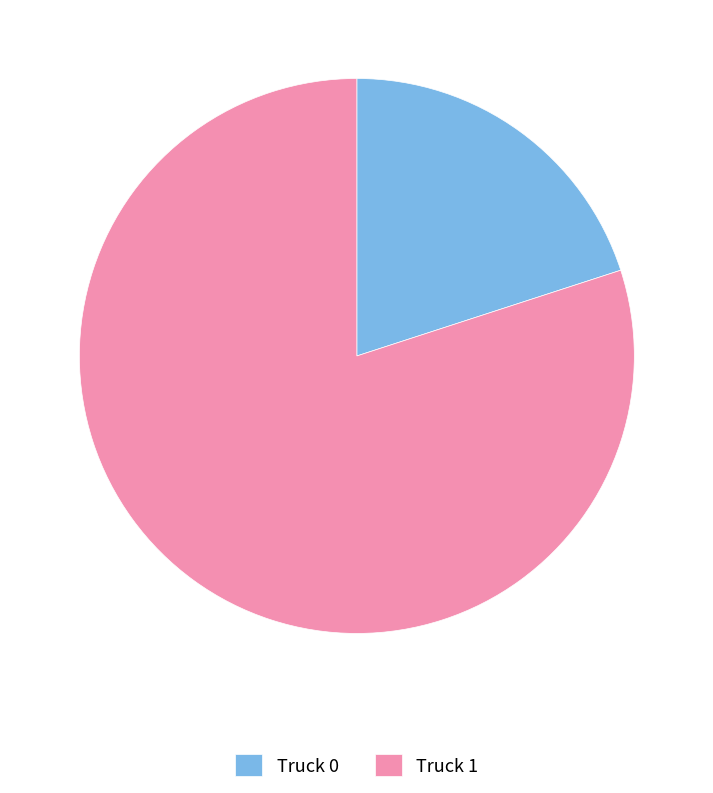

Between Truck 1 and Truck 0, which is larger?

Truck 1